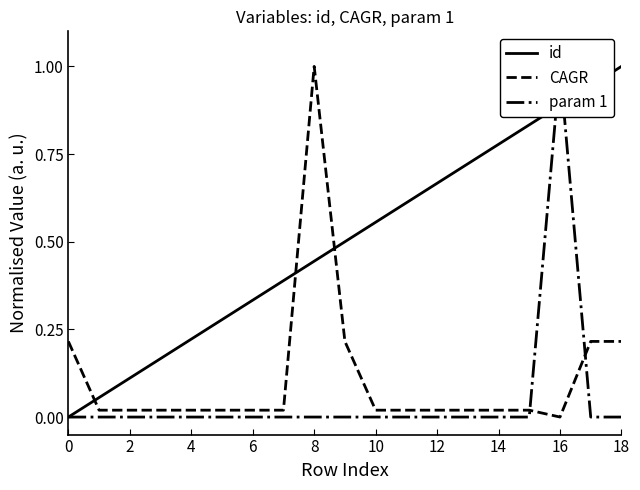

What are all the series names shown in the legend?

id, CAGR, param 1